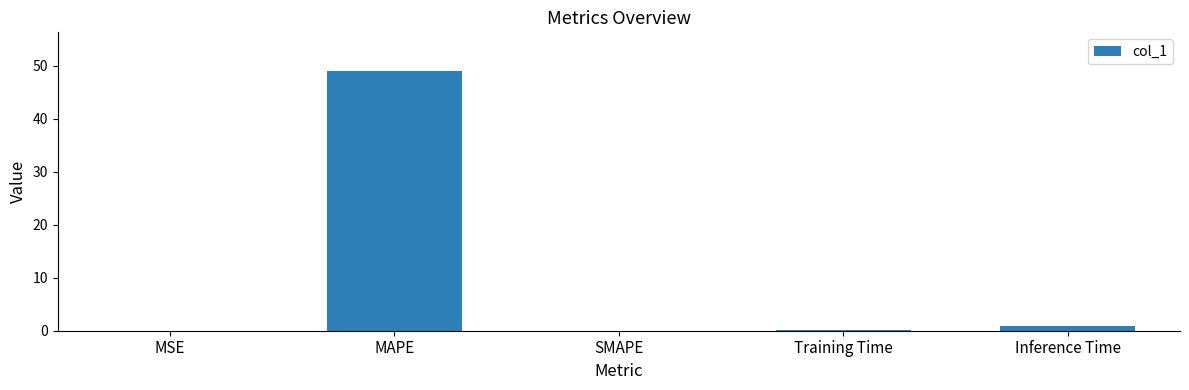

Is it true that the value at SMAPE is -22.1?

False